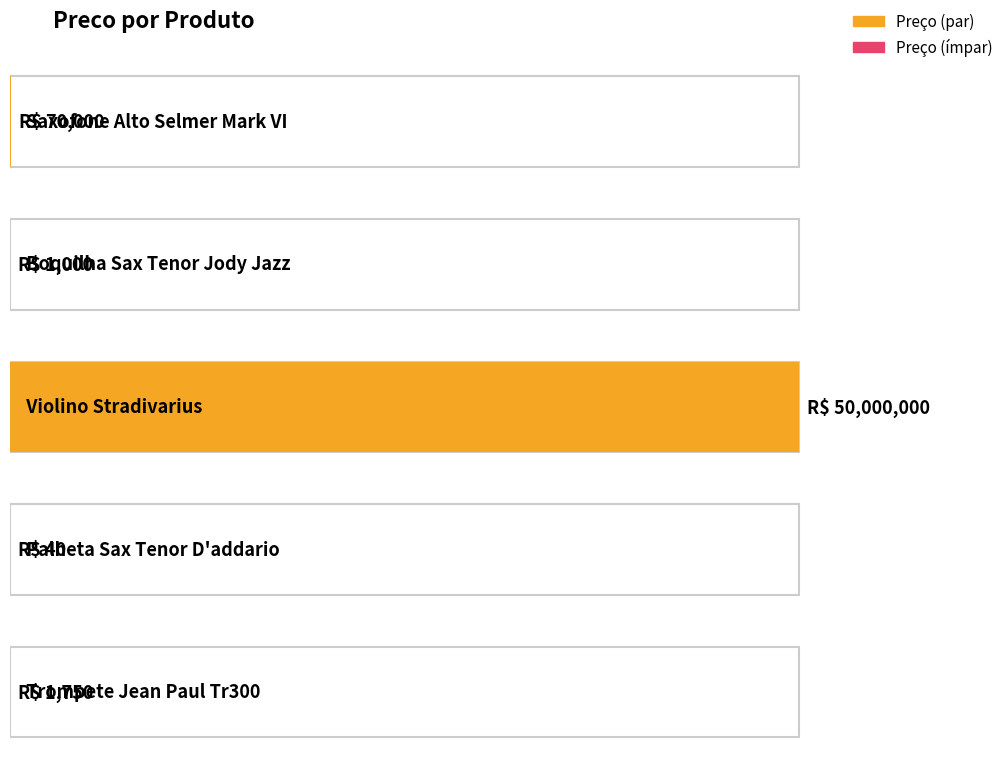

What is the difference between the maximum and second lowest values?

49999000